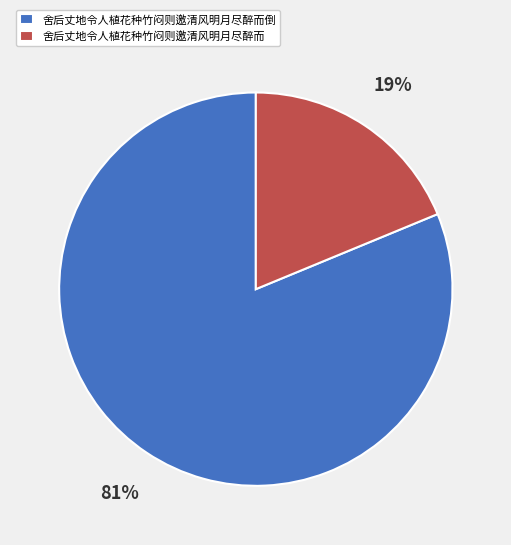

Do 舍后丈地令人植花种竹闷则邀清风明月尽醉而 and 舍后丈地令人植花种竹闷则邀清风明月尽醉而倒 together represent more than half of the pie?

Yes